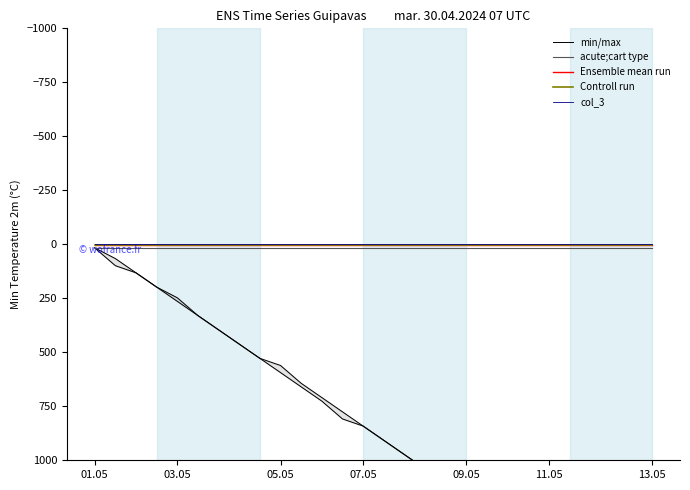

What value does the Controll run series have at 15?

1.0